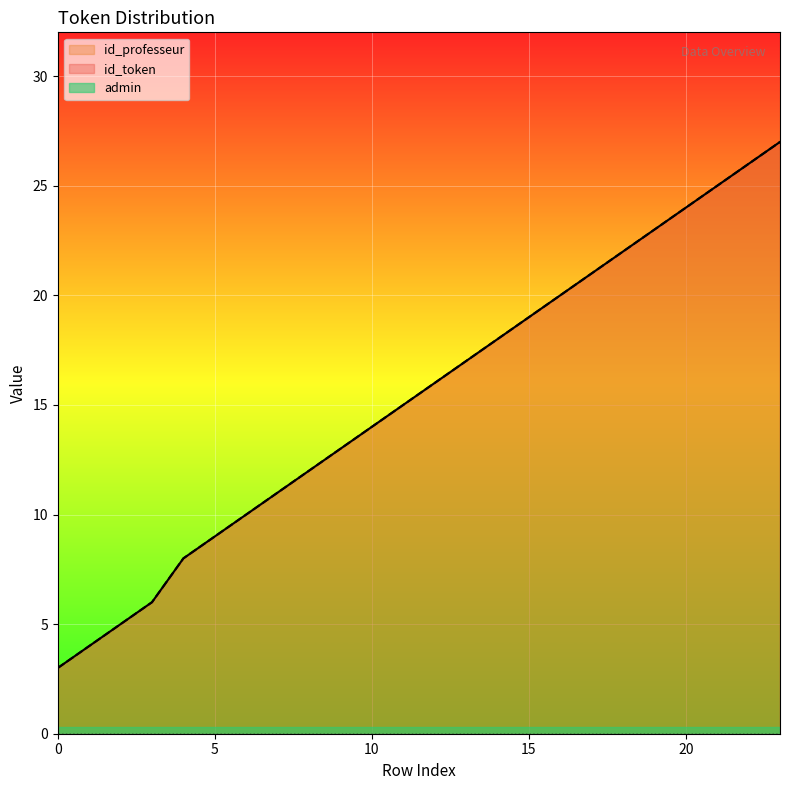

At which label is id_professeur closest to 15?

11